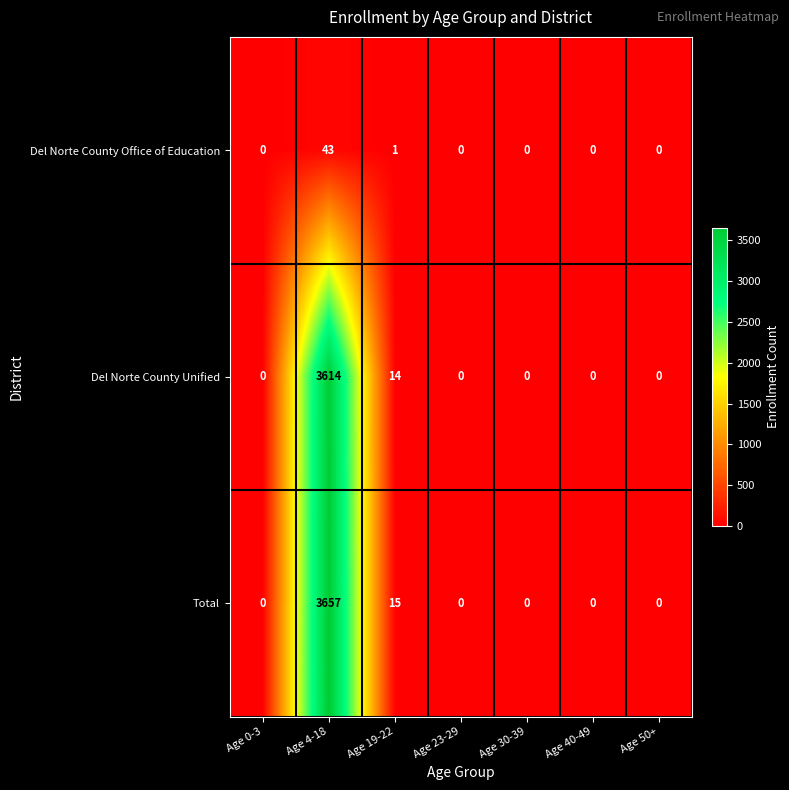

Is it true that Del Norte County Office of Education equals 0 at Age 23-29?

True